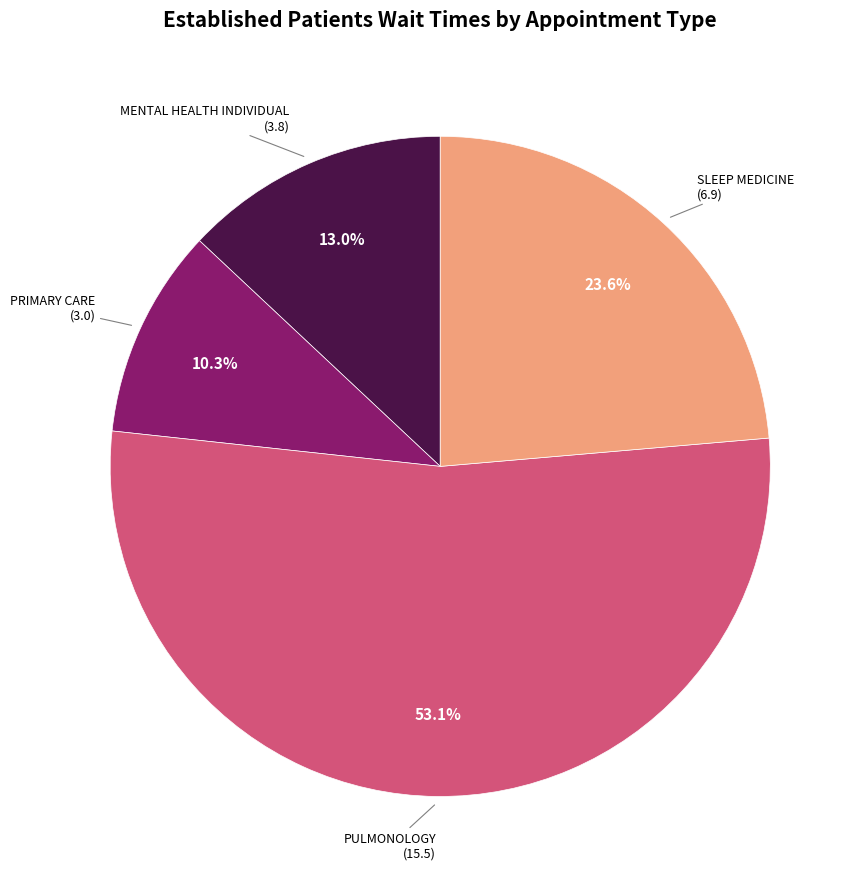

To the nearest percent, what is the difference between the largest and smallest slice percentages?

43%